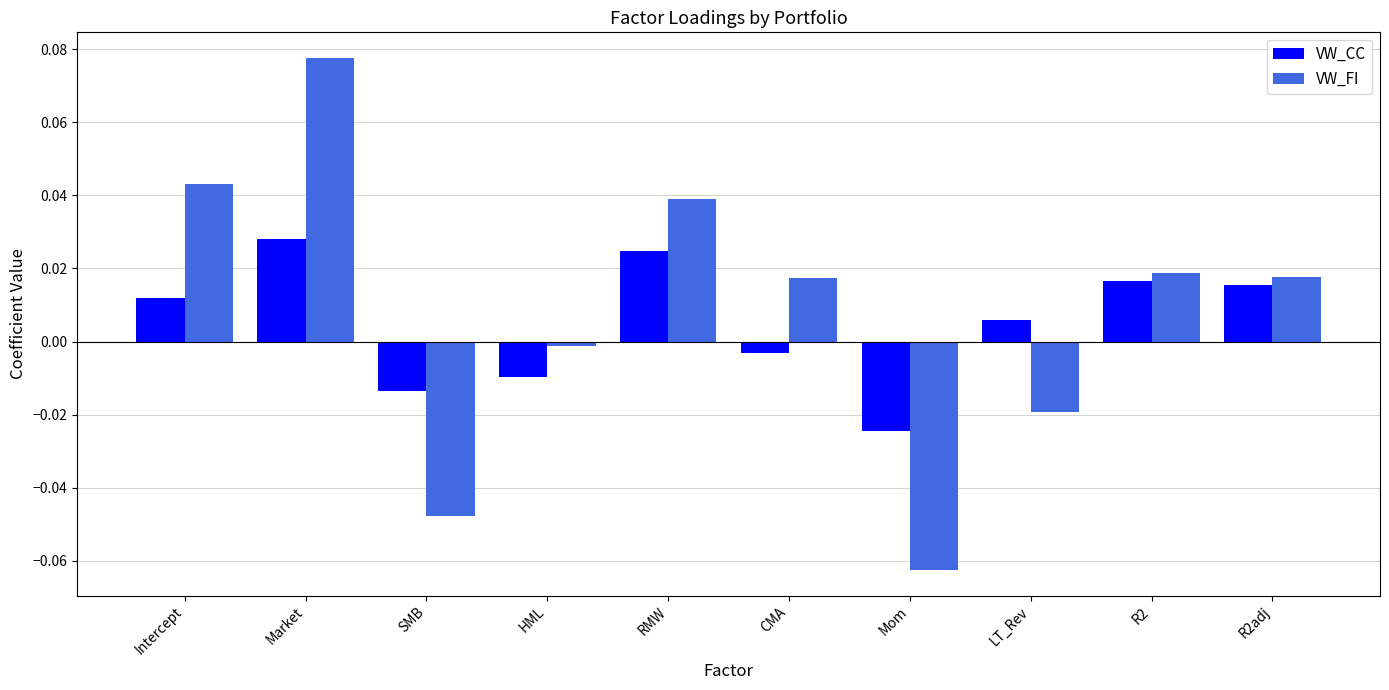

Is it true that VW_FI equals 0.0 at CMA?

True